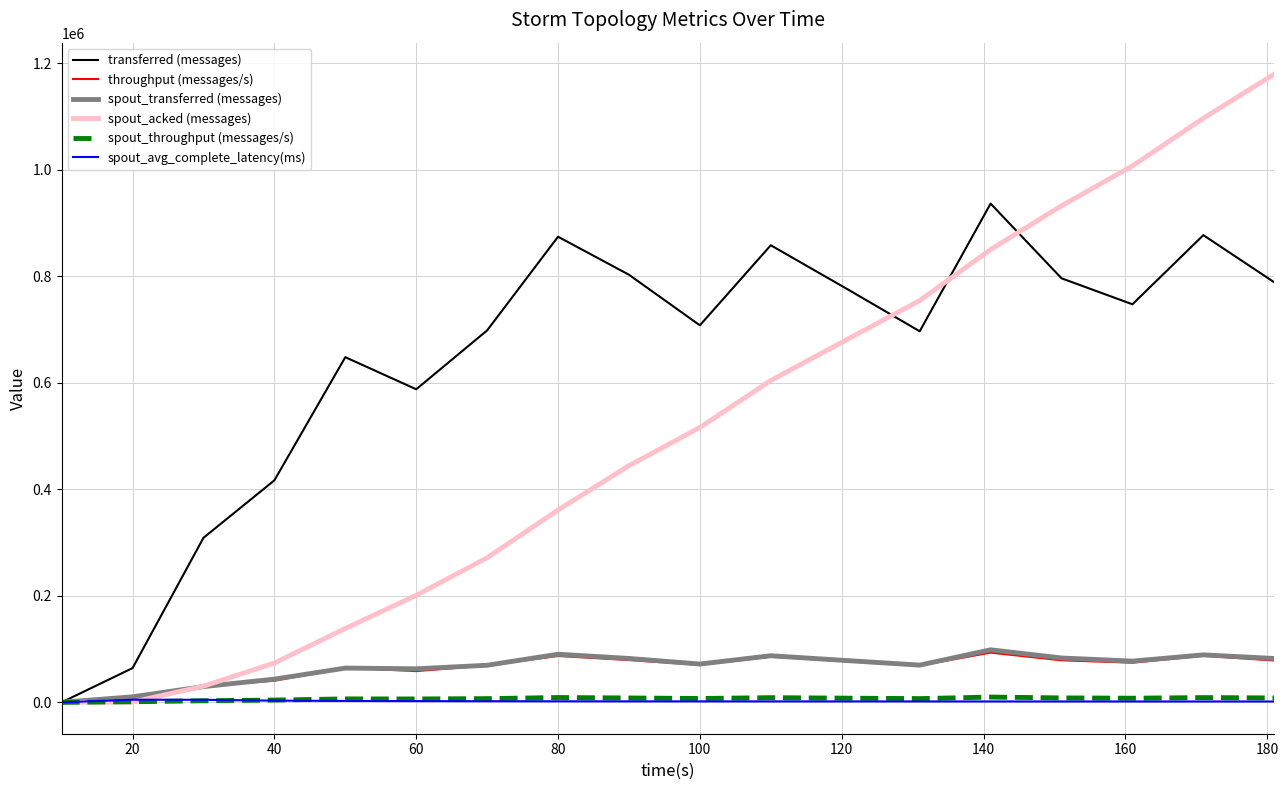

Which series has the widest spread of values?

spout_acked (messages)